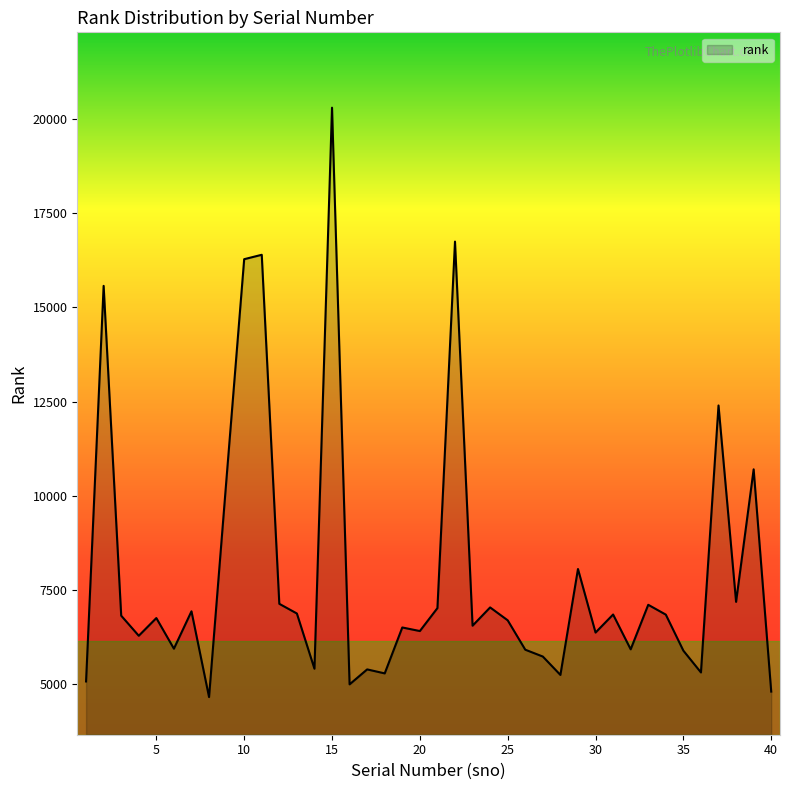

What is the minimum value shown in the chart?

4657